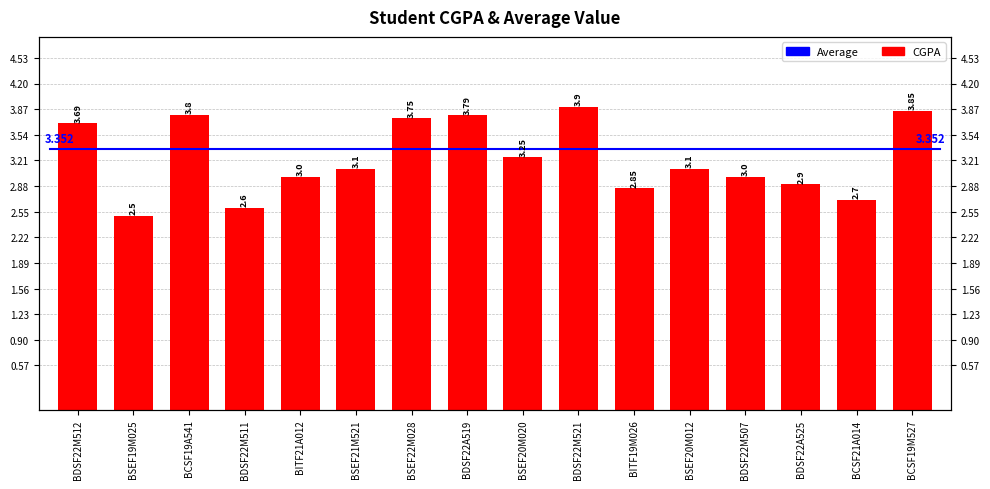

Which label corresponds to the smallest value in the chart?

BSEF19M025